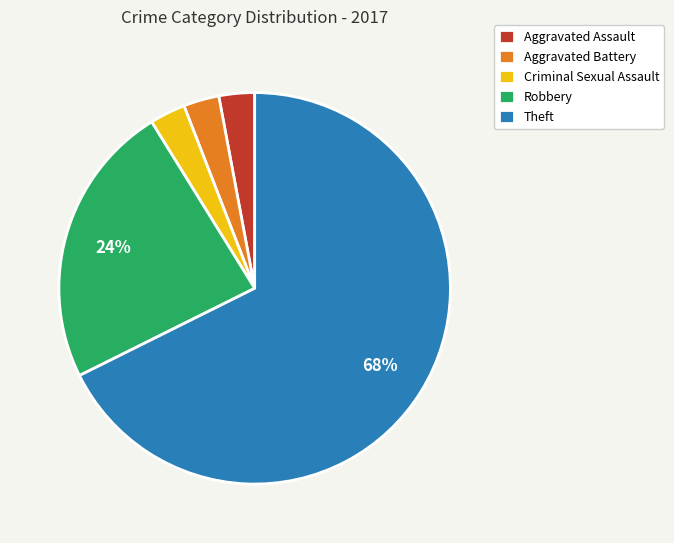

Approximately how many times larger is the value at Aggravated Battery compared to Criminal Sexual Assault?

1.0